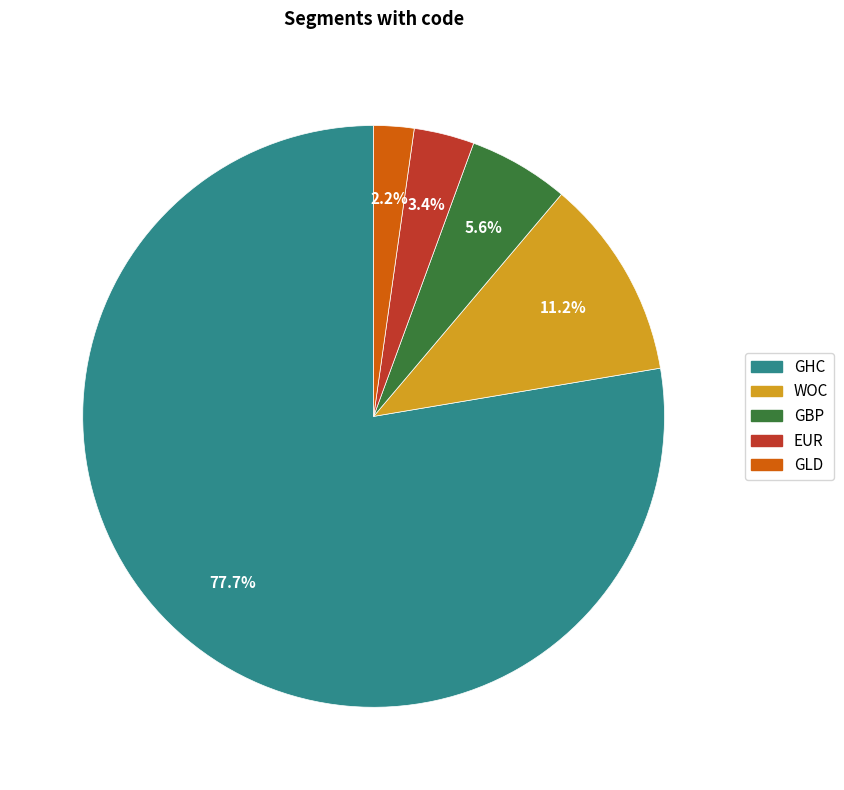

What portion of the pie excludes GBP?

94.4%